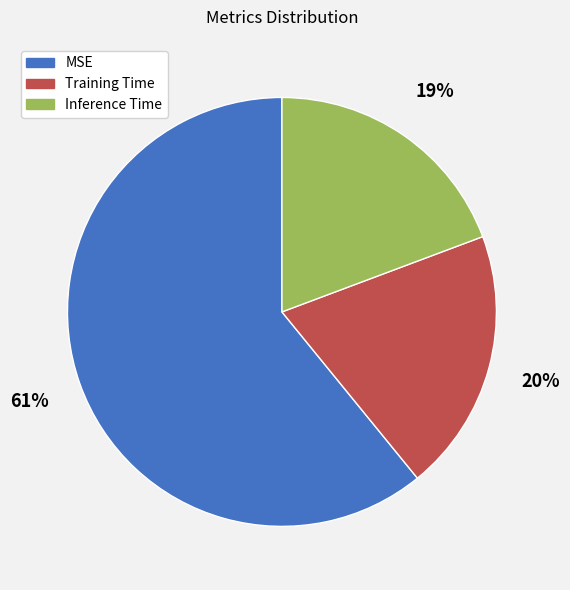

To the nearest percent, what is the difference between the Training Time and Inference Time slice percentages?

1%